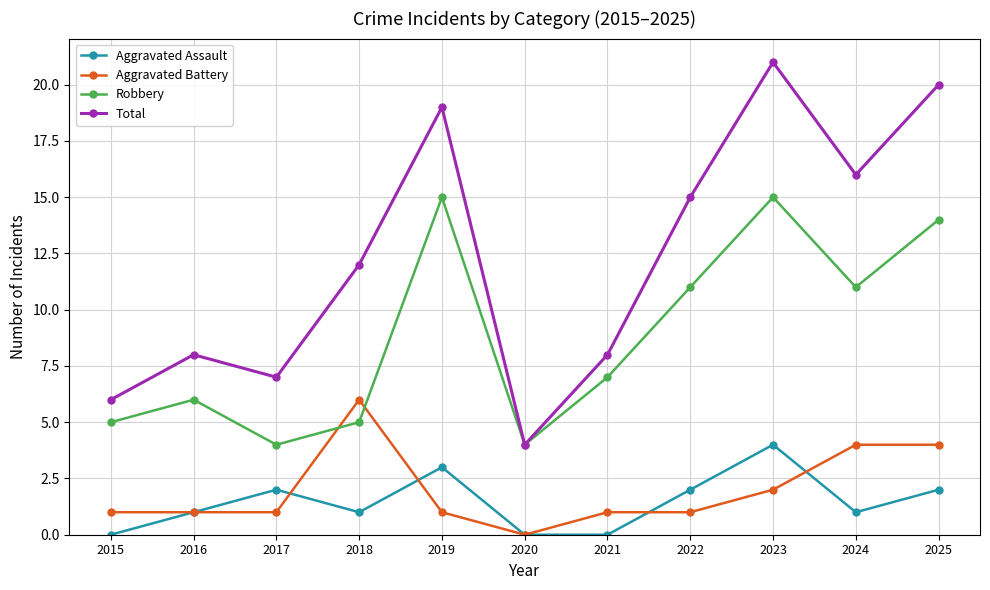

Where is the first local minimum for Robbery?

2017